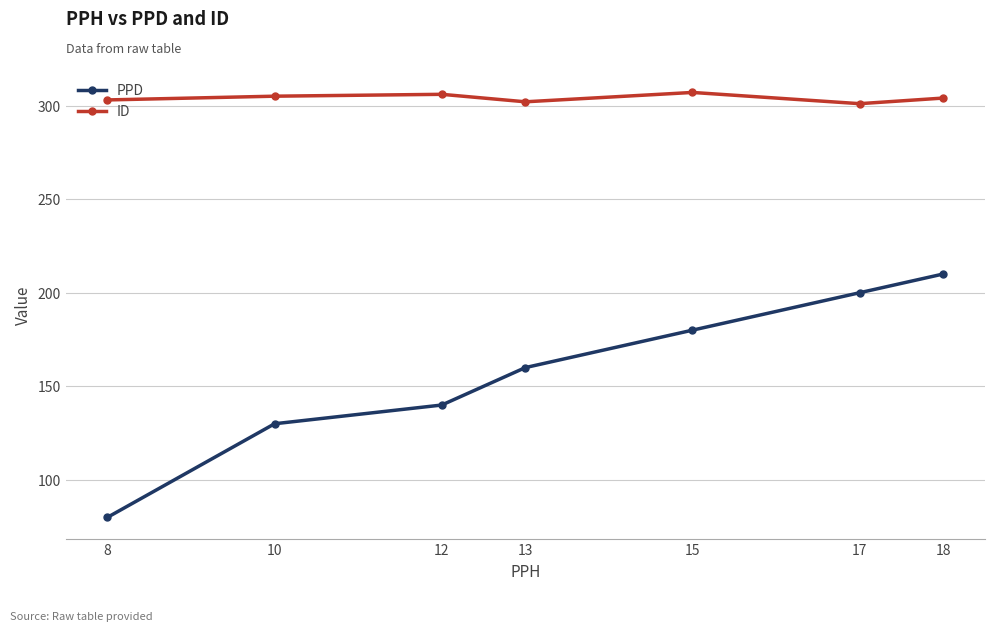

True or false: ID has a value of 302 at 13.

True